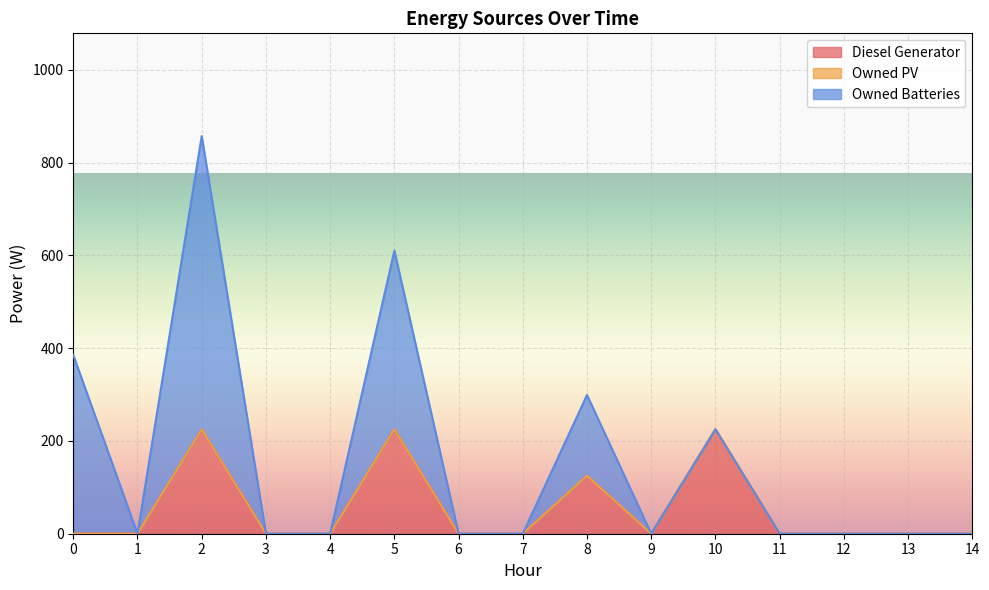

Which series has the largest total across all categories?

Owned Batteries